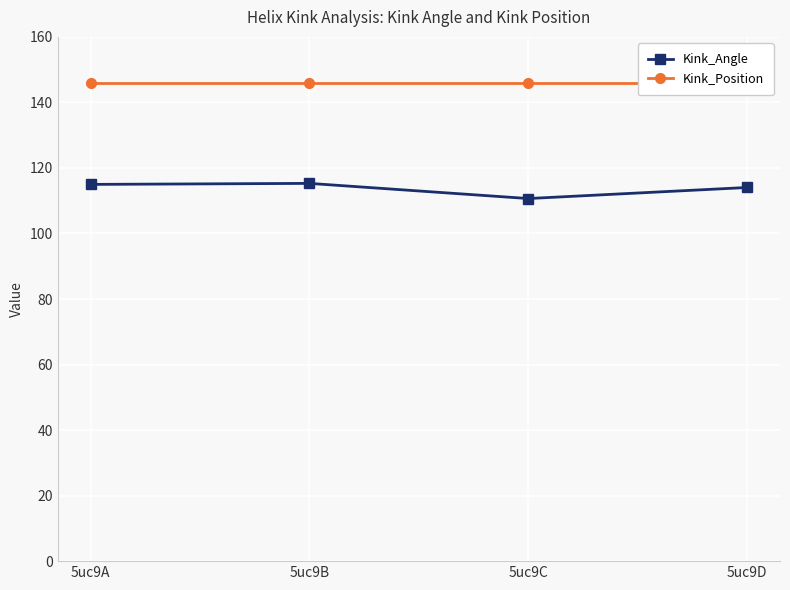

How many data points in Kink_Angle are above 114?

3